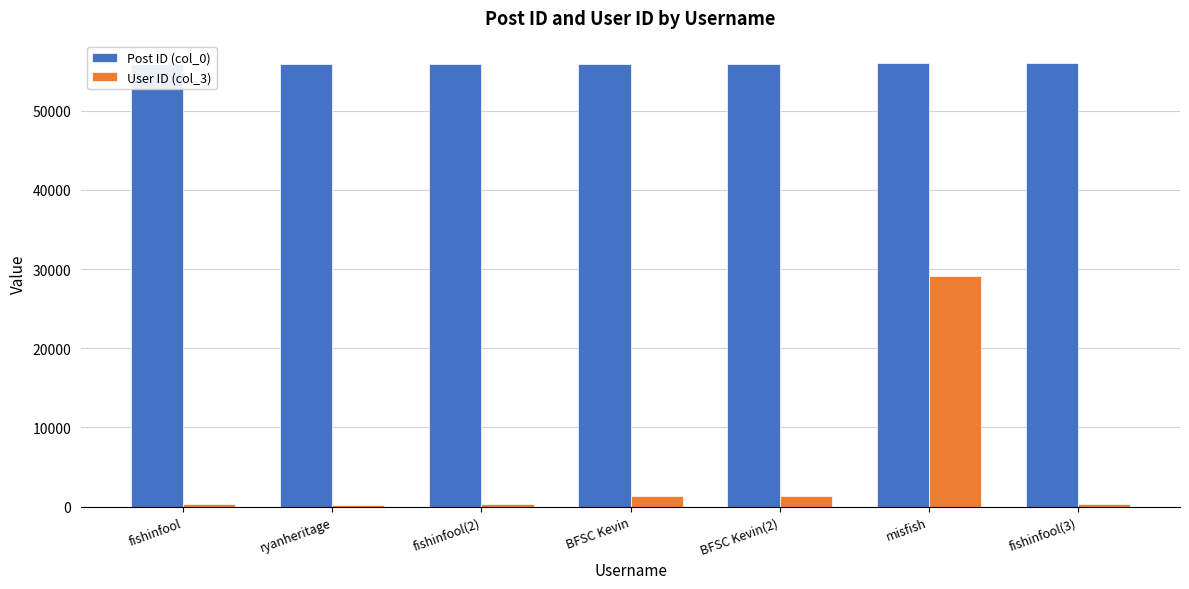

Rank the categories by User ID (col_3) value from highest to lowest.

misfish, BFSC Kevin, BFSC Kevin(2), fishinfool, fishinfool(2), fishinfool(3), ryanheritage